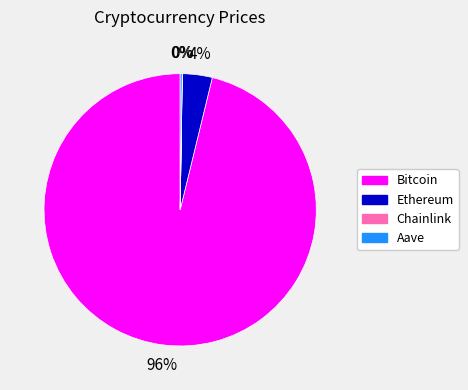

The Bitcoin slice represents 89% of the pie. True or false?

False